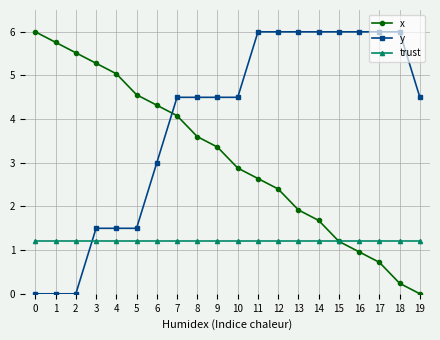

What is the value of the x point at the 3rd from the left?

5.5